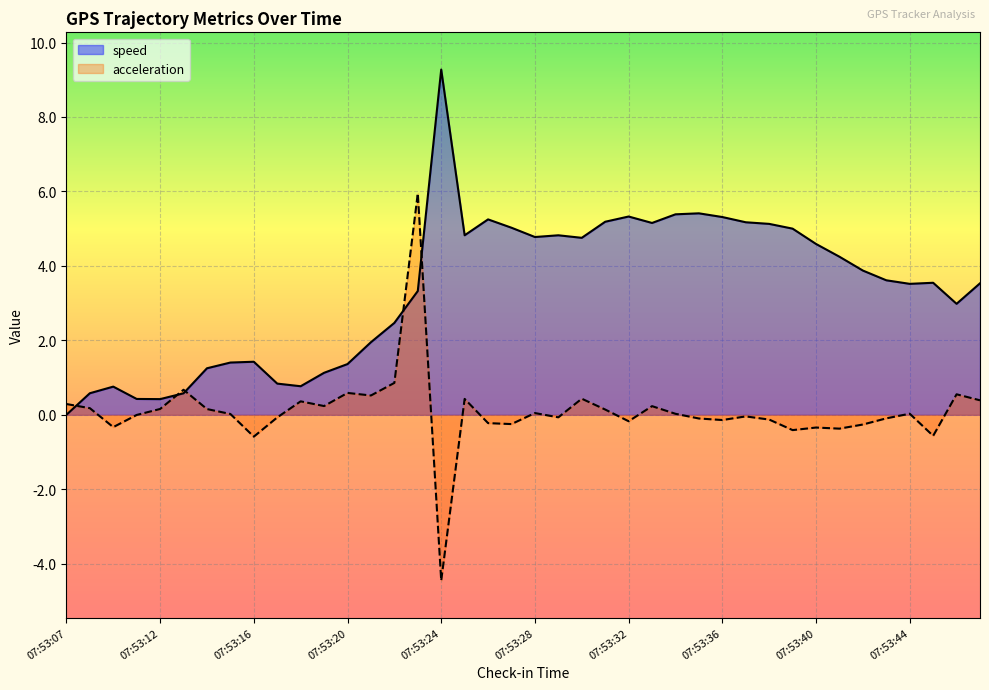

In speed, how many points are lower than both neighbors (excluding endpoints)?

8